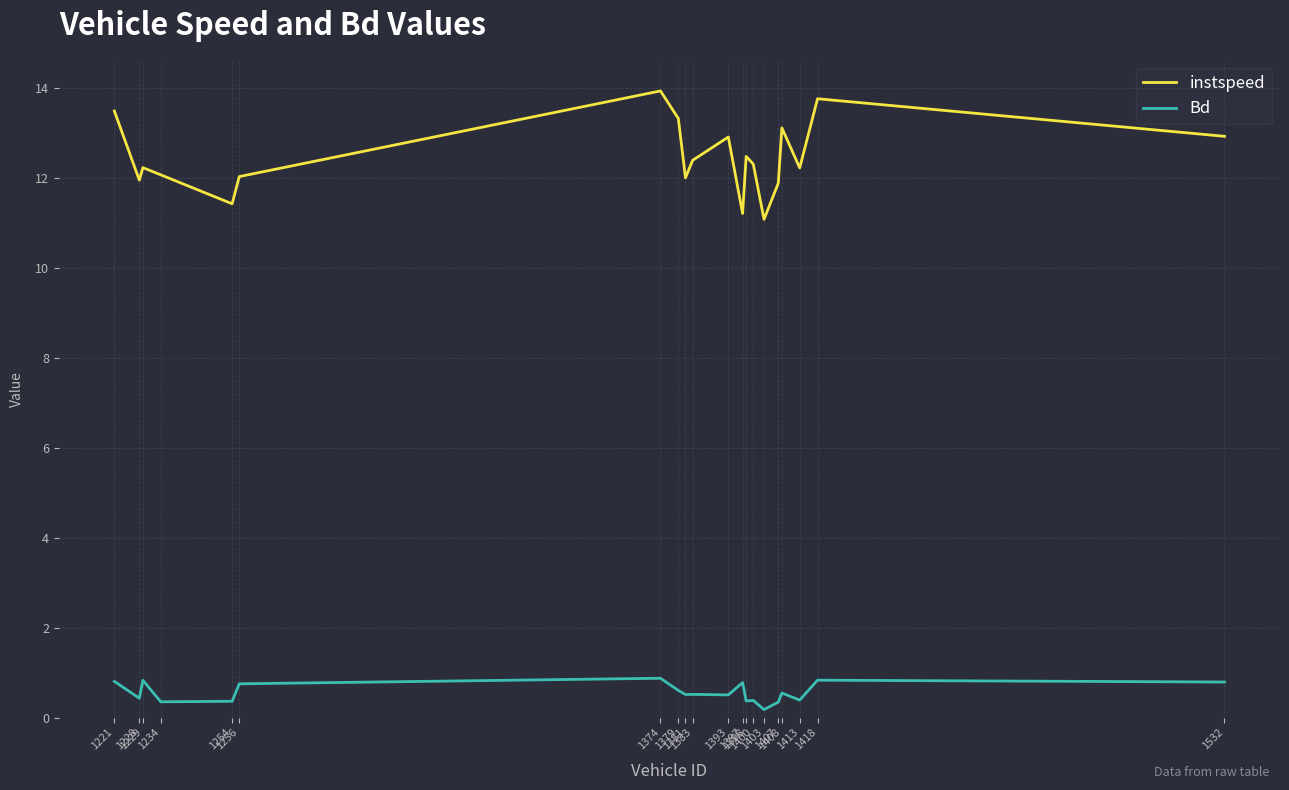

True or false: instspeed and Bd intersect in this chart.

False